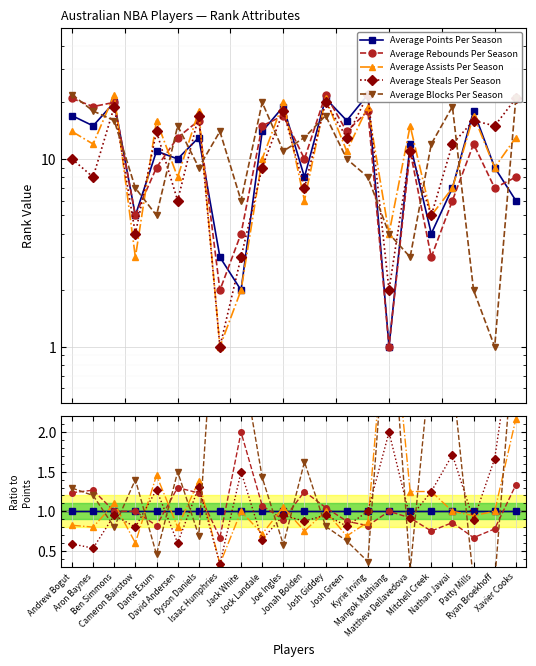

What are all the series names shown in the legend?

Average Points Per Season, Average Rebounds Per Season, Average Assists Per Season, Average Steals Per Season, Average Blocks Per Season